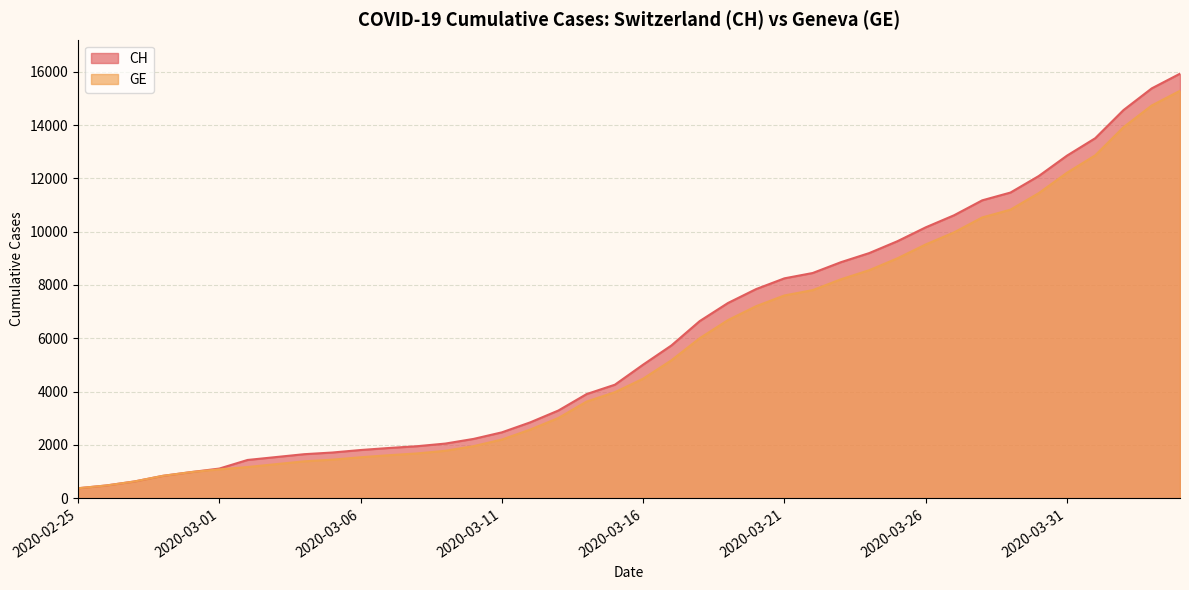

What is the difference between the maximum and second lowest values in the GE series?

14805